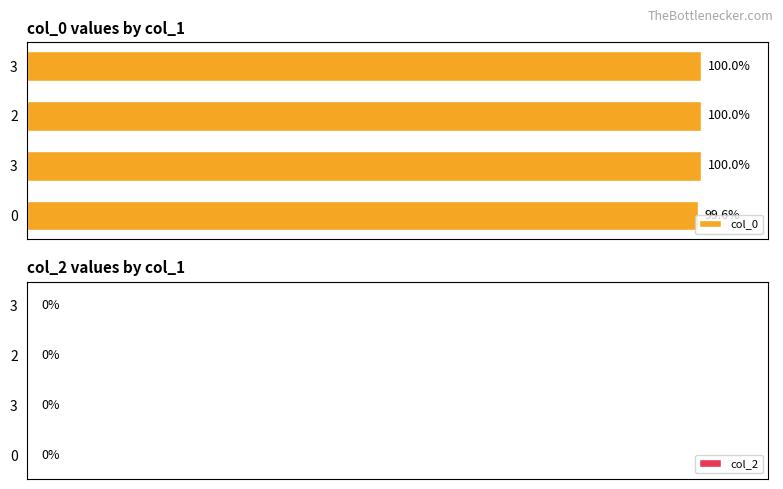

Which has a higher value, 0 or 2?

2